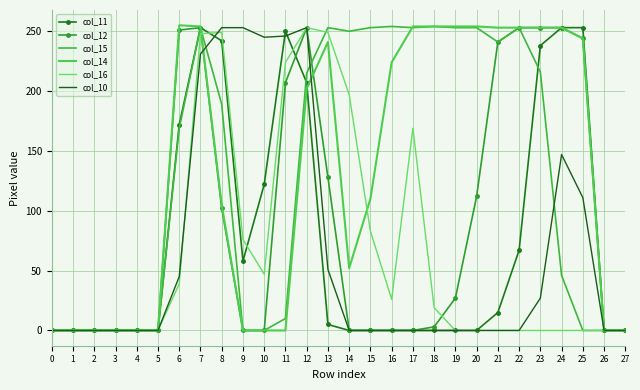

What is the sum of the col_12 values at 7 and 3?

253